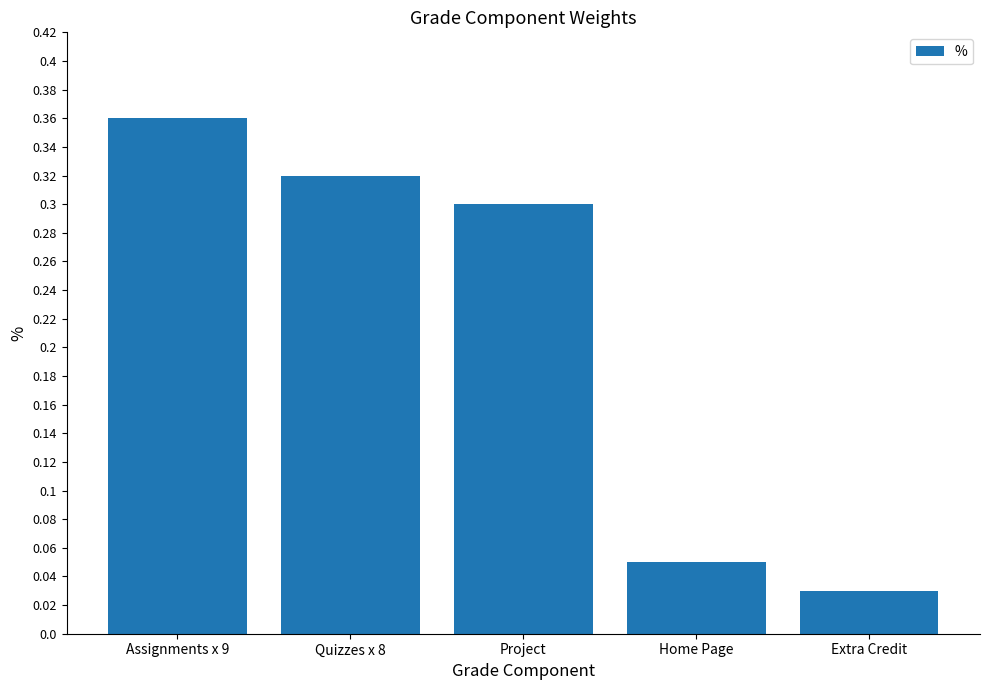

What is the label of the 5th bar from the right?

Assignments x 9